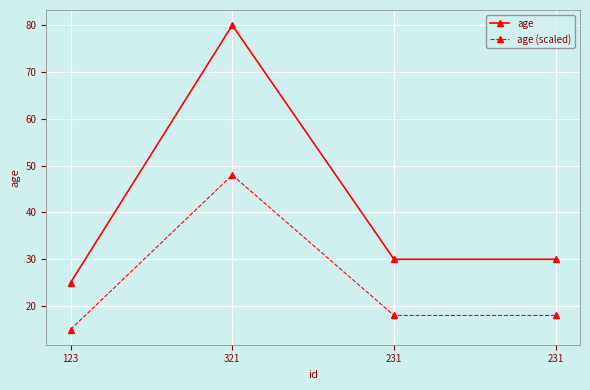

Does the chart have visible grid lines?

Yes